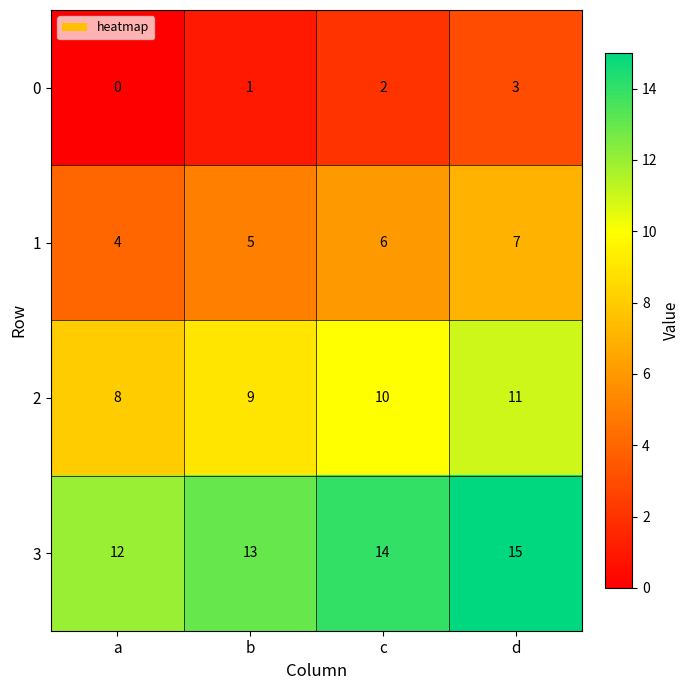

Which category has the highest value across all series?

d